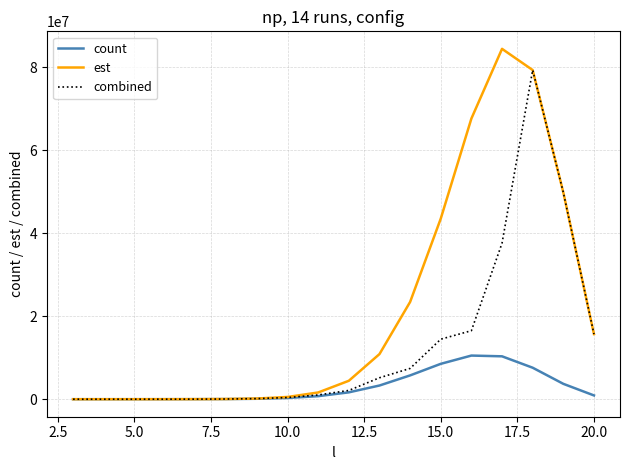

What is the greatest value displayed?

84425292.5